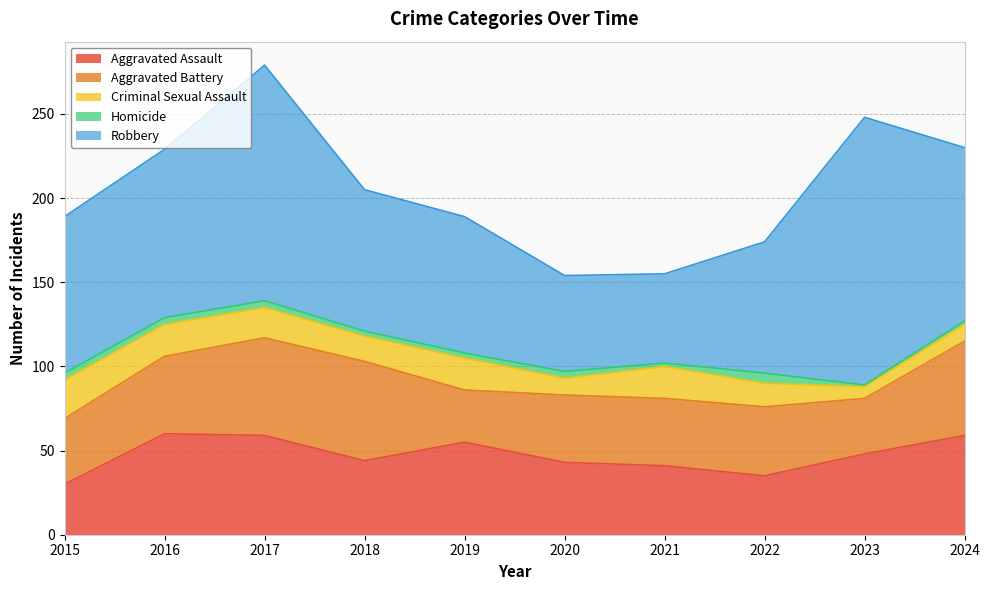

The value of Robbery at 2019 is 113. True or false?

False